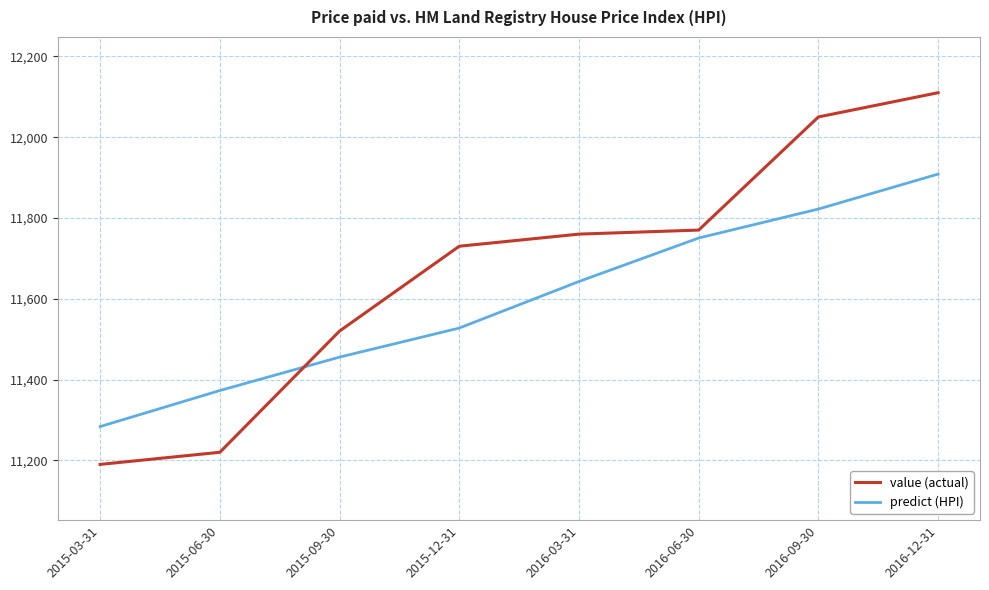

What is the minimum value for predict (HPI)?

11283.7